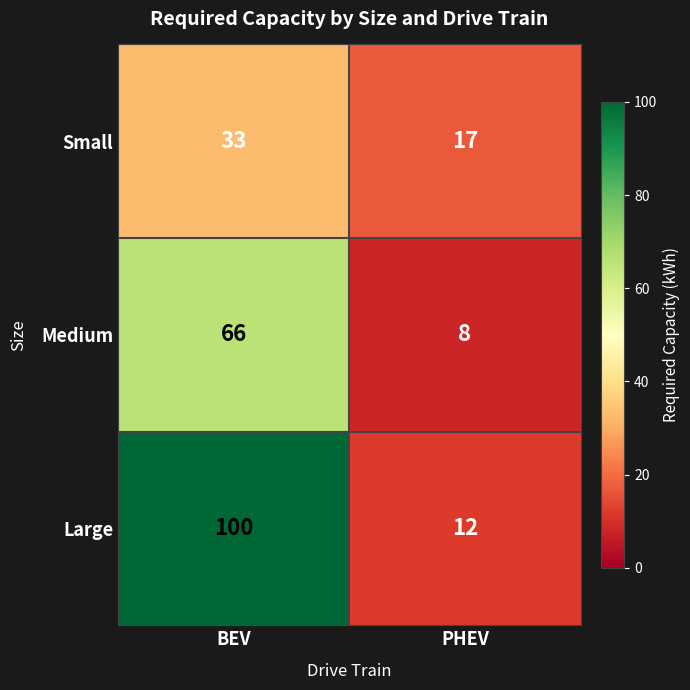

What is the approximate value of Medium at PHEV?

8